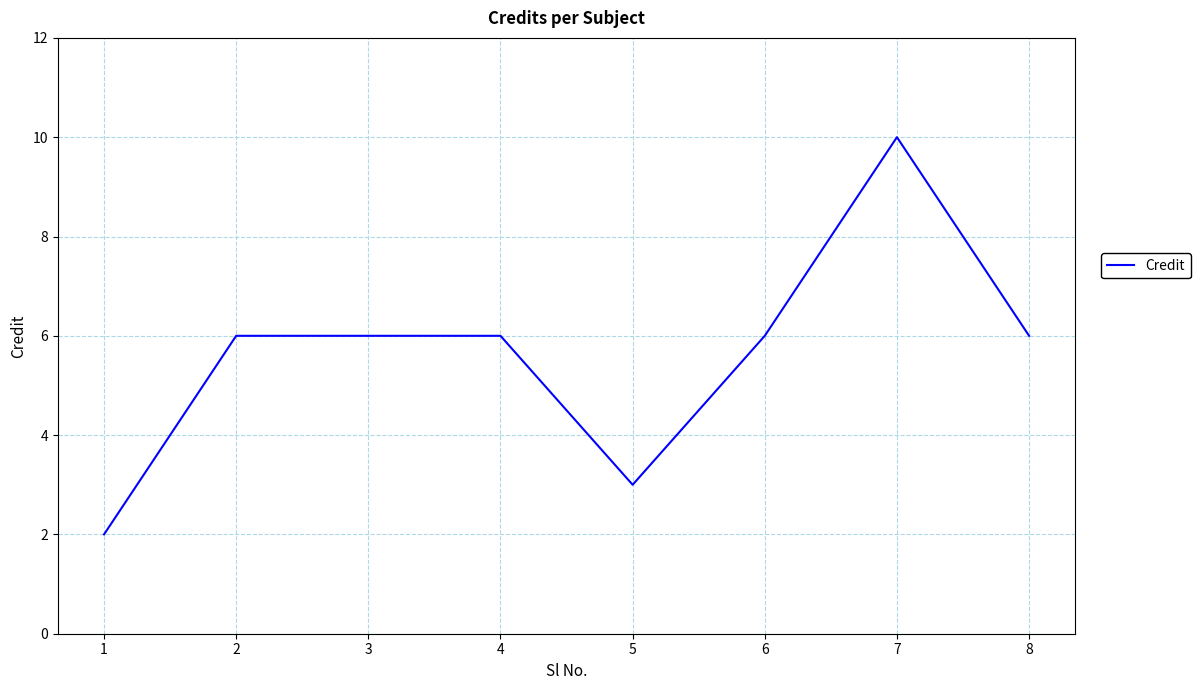

What is the average value?

6